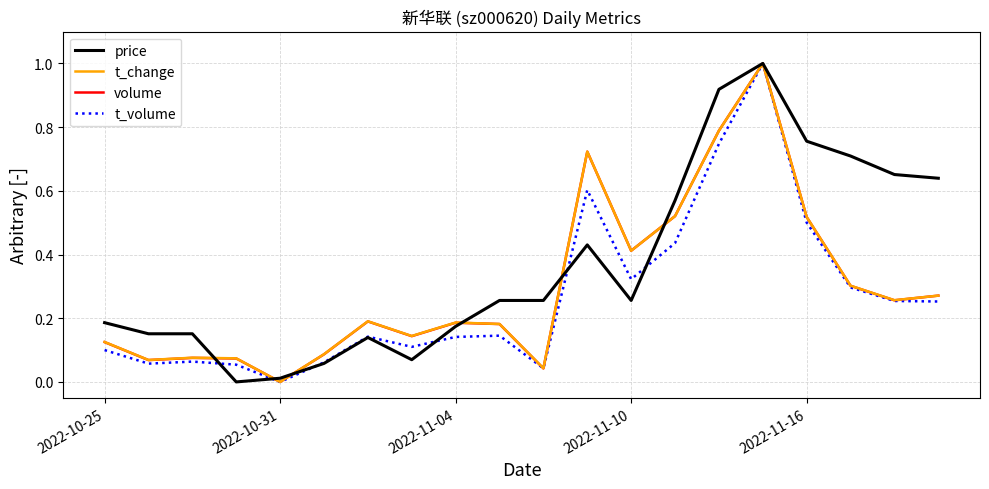

Which series has the largest total across all categories?

price